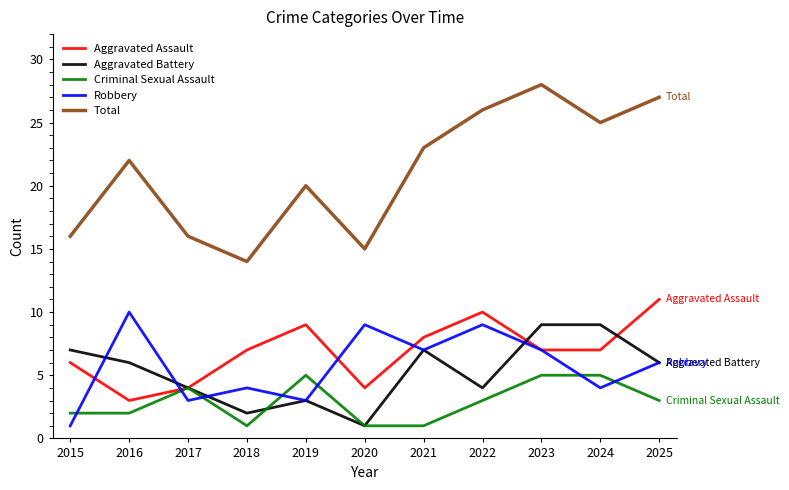

Which series has the largest total across all categories?

Total